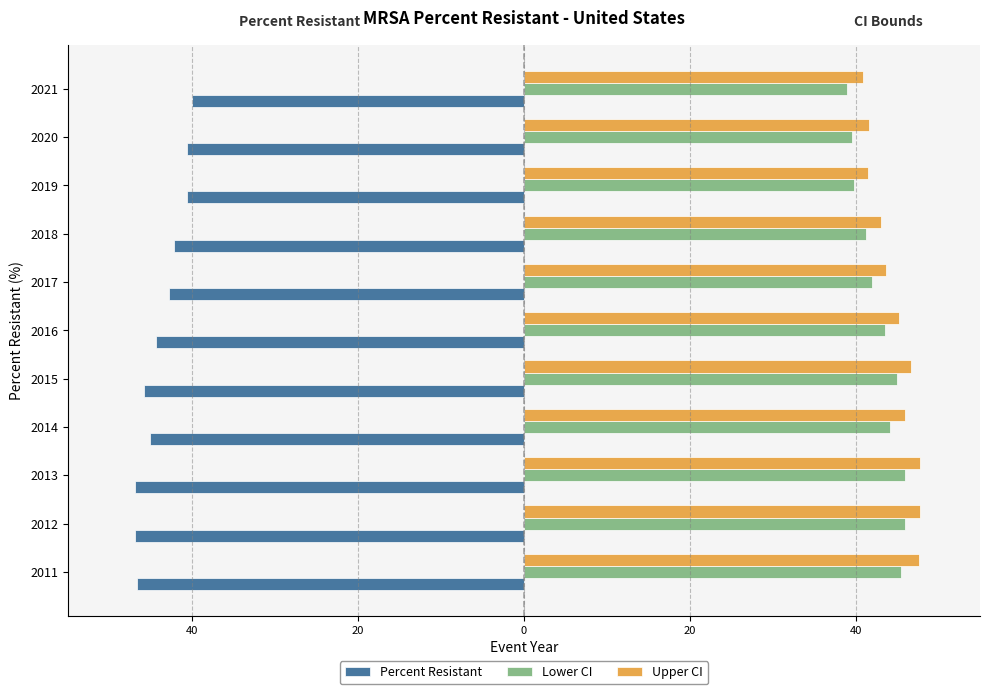

What is the smallest value displayed?

-46.9